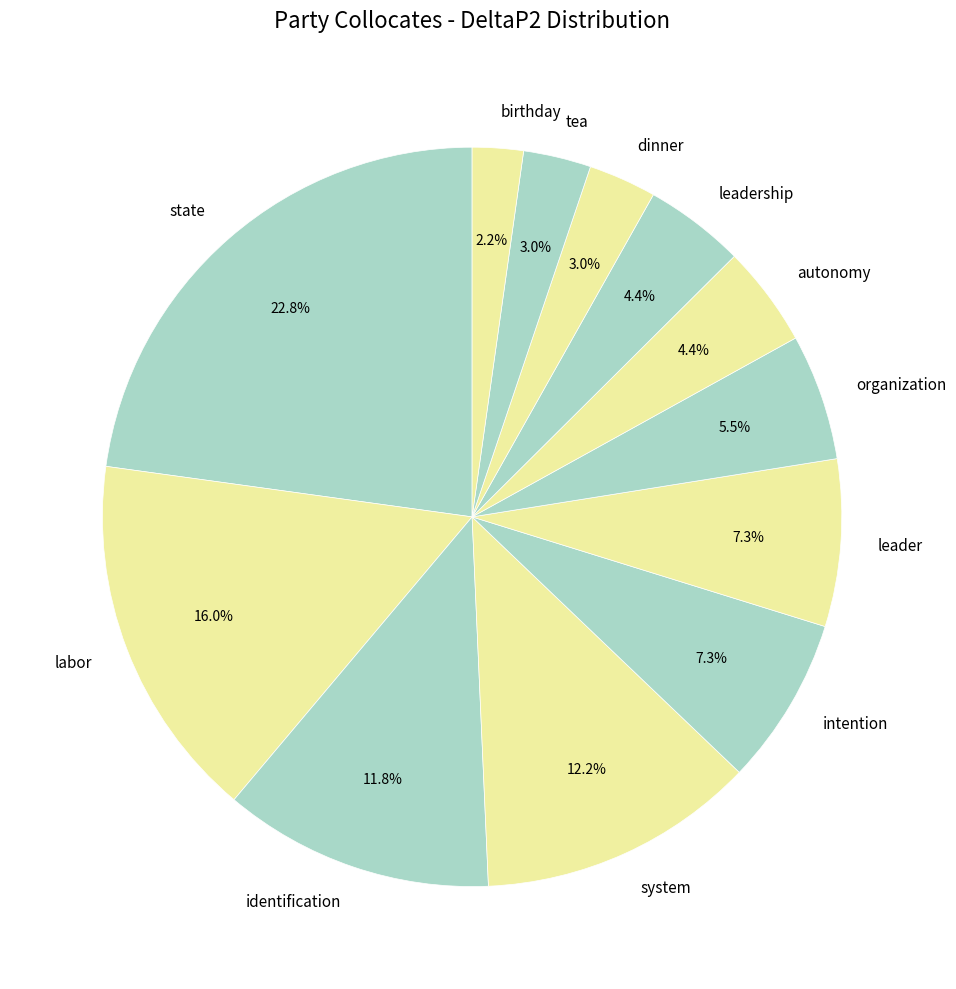

Do leader and intention together represent more than half of the pie?

No